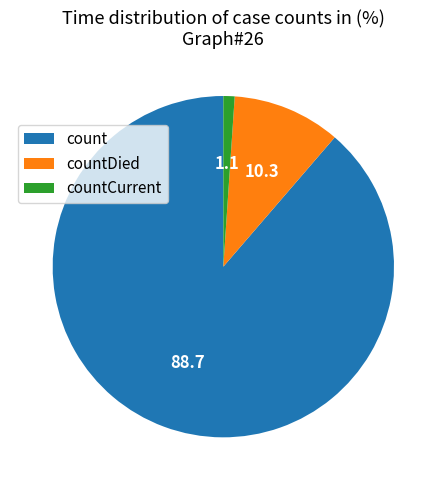

Approximately how many times larger is the value at count compared to countDied?

8.6